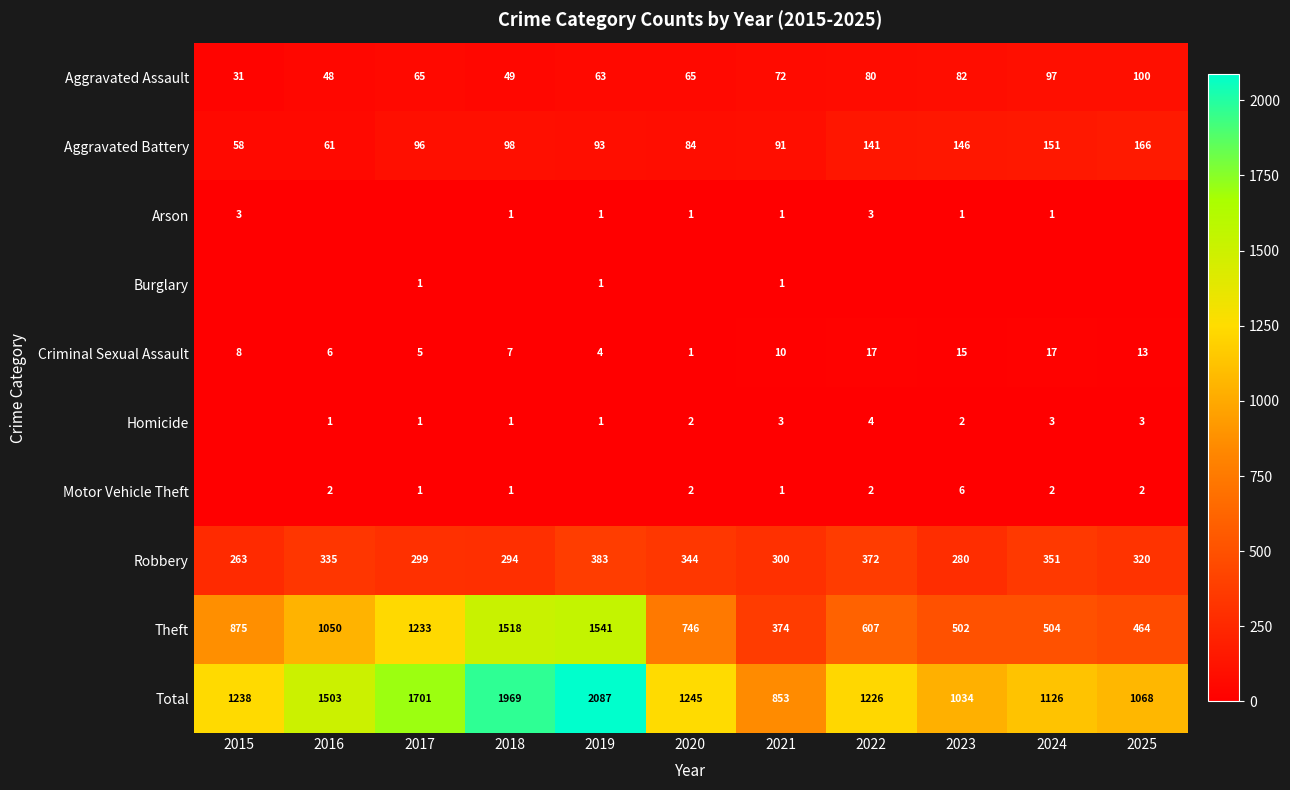

At how many categories does at least one series exceed 533?

11